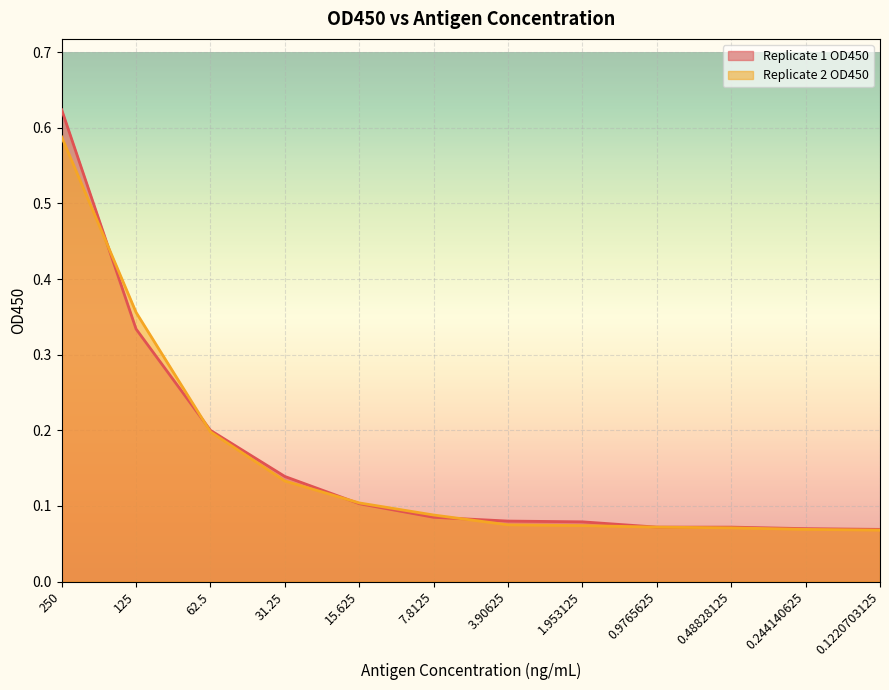

What is the highest value of the Replicate 1 OD450 series?

0.6